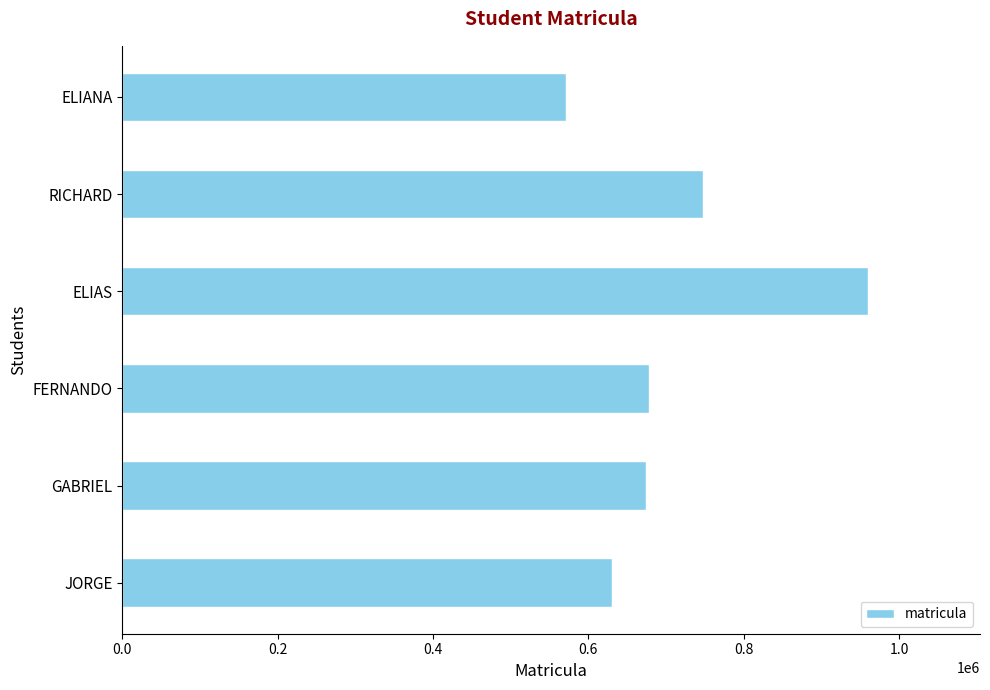

True or false: the data shows 1113403 at GABRIEL.

False